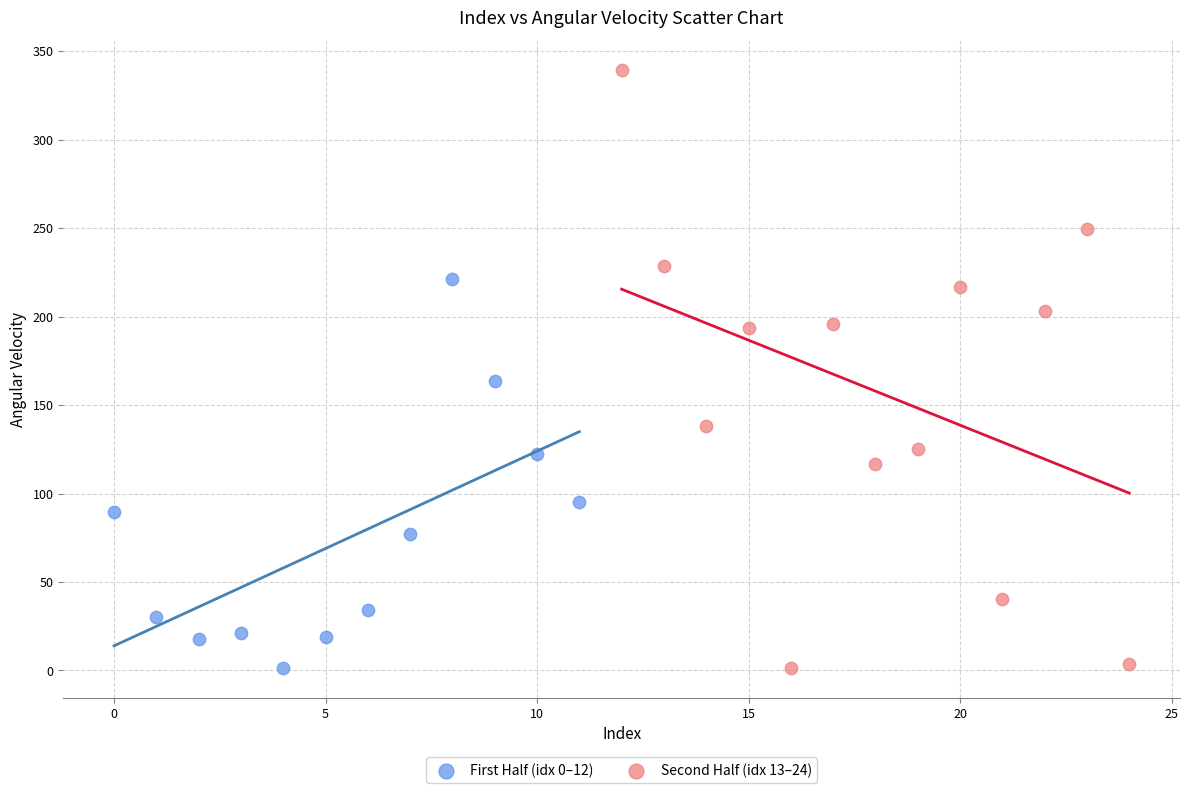

What are all the series names shown in the legend?

First Half (idx 0–12), Second Half (idx 13–24)